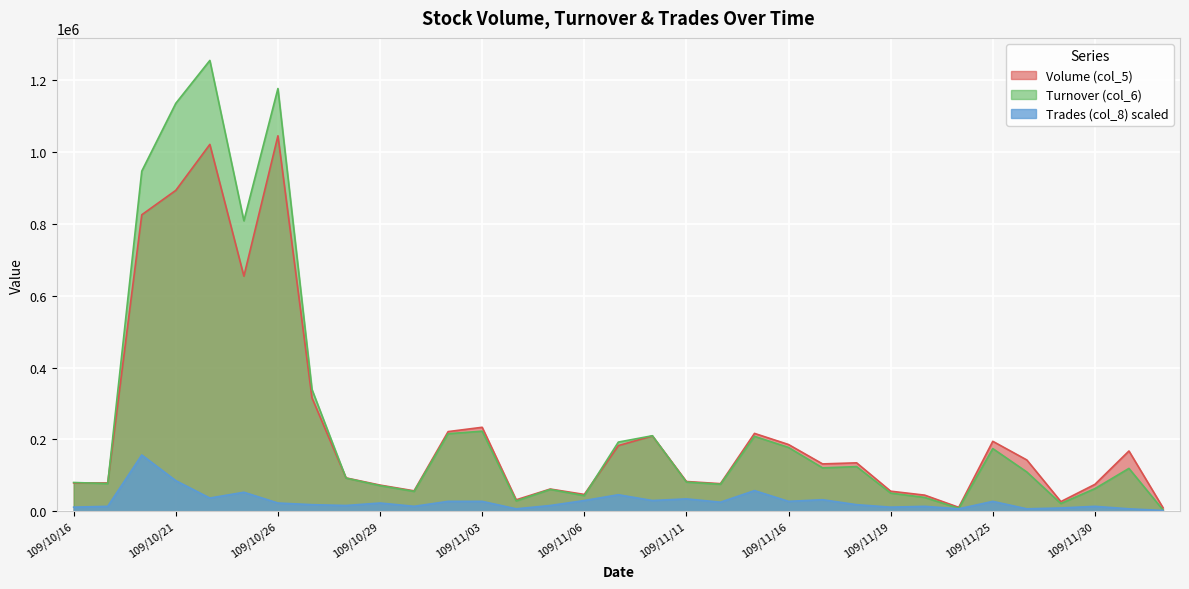

Reading left to right, what are all the values shown in this chart?

Volume (col_5): 79000.0	79000.0	826000.0	894000.0	1022000.0	655000.0	1046000.0	316000.0	93000.0	73000.0	57000.0	222000.0	234000.0	32000.0	62000.0	47000.0	183000.0	210000.0	83000.0	77000.0	217000.0	186000.0	132000.0	135000.0	56000.0	45000.0	11000.0	195000.0	143000.0	27000.0	75000.0	168000.0	10000.0
Turnover (col_6): 80240.0	77210.0	947500.0	1136490.0	1255890.0	809220.0	1177660.0	339450.0	92550.0	71490.0	55440.0	216120.0	223160.0	28910.0	60980.0	43610.0	192790.0	210460.0	81390.0	75310.0	208830.0	177790.0	120960.0	124460.0	50710.0	38590.0	8370.0	174740.0	109480.0	21680.0	63110.0	119520.0	3800.0
Trades (col_8): 11536.8	13844.1	156900.0	85372.1	36917.6	53069.1	23073.5	18458.8	16151.5	23073.5	13844.1	27688.2	27688.2	6922.1	16151.5	29995.6	46147.1	29995.6	34610.3	25380.9	57683.8	27688.2	32302.9	18458.8	11536.8	13844.1	6922.1	27688.2	6922.1	9229.4	13844.1	6922.1	2307.4